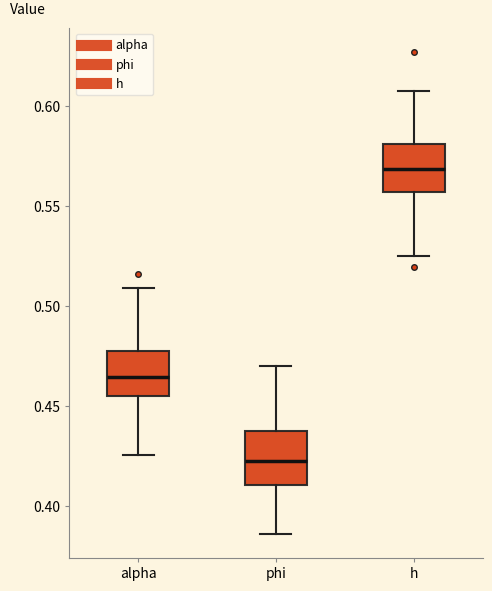

Where is the lower edge of the box for h on the y-axis? The values are not printed on the chart, so give them approximately, as read against the axis.

0.555